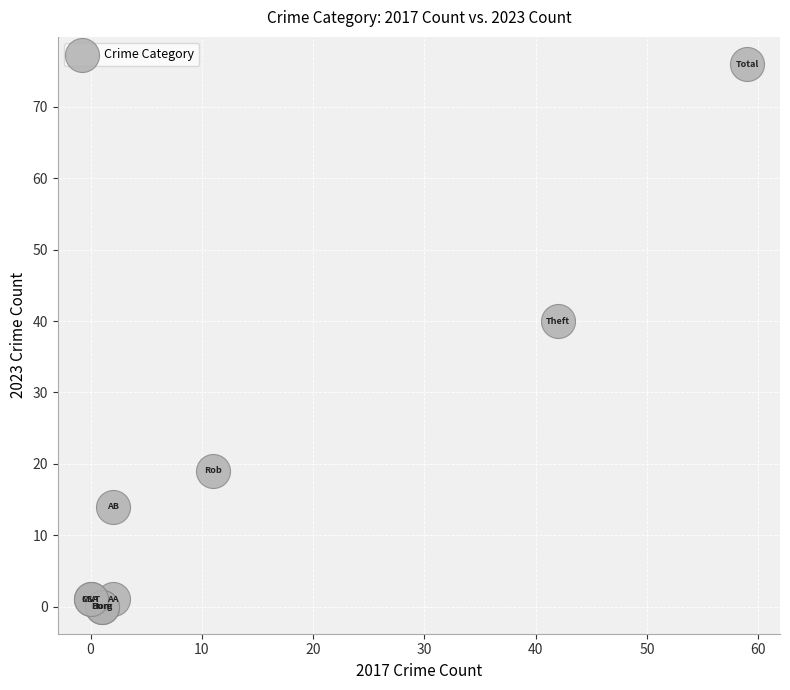

What Y value in the scatter plot is closest to 38?

40